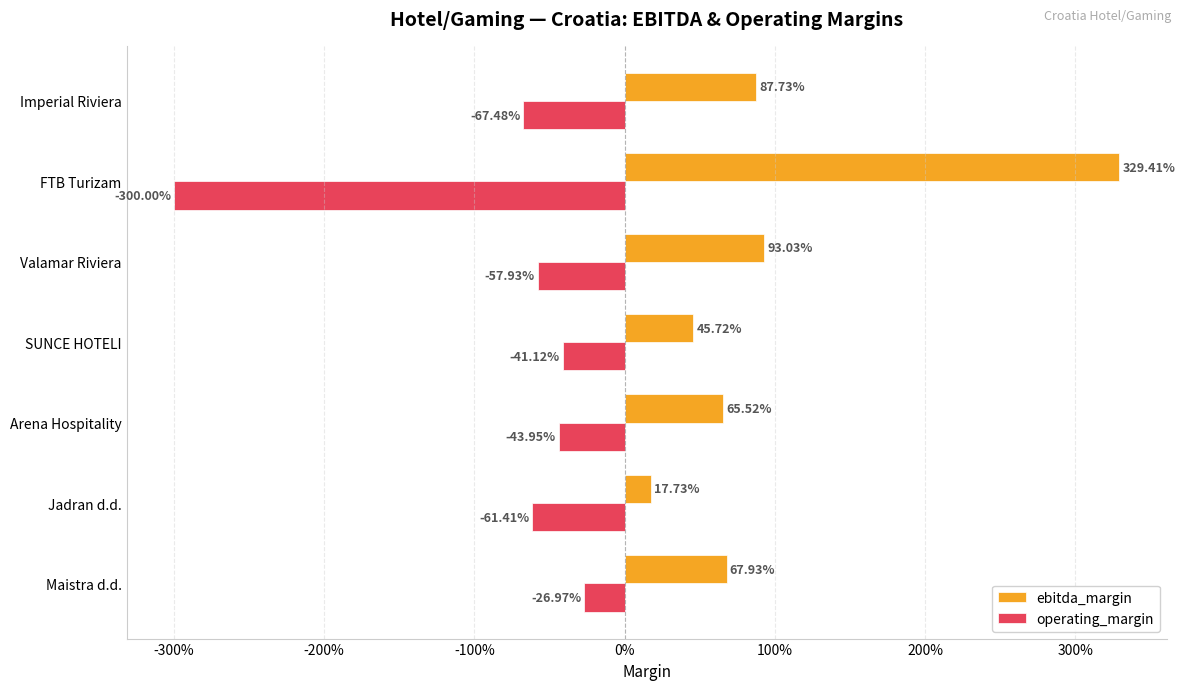

Rank the series by their maximum value, from highest to lowest.

ebitda_margin, operating_margin